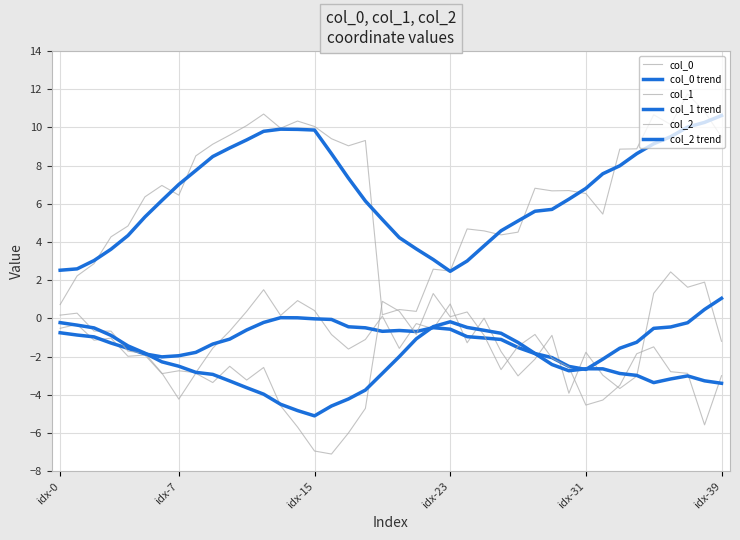

Where is col_1 trend nearest to the value 0?

idx-15